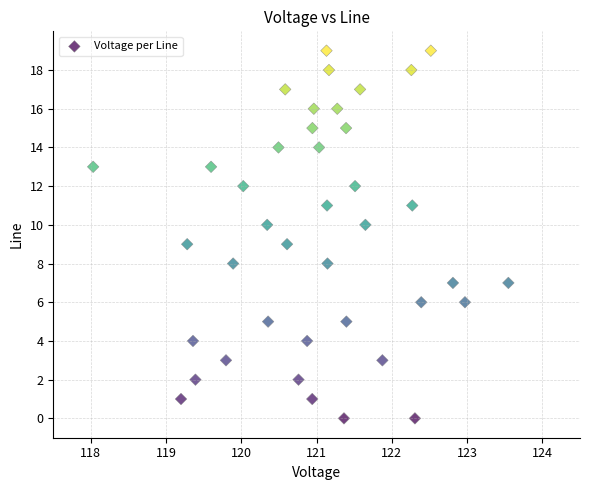

What is the range of Y values (max minus min)?

19